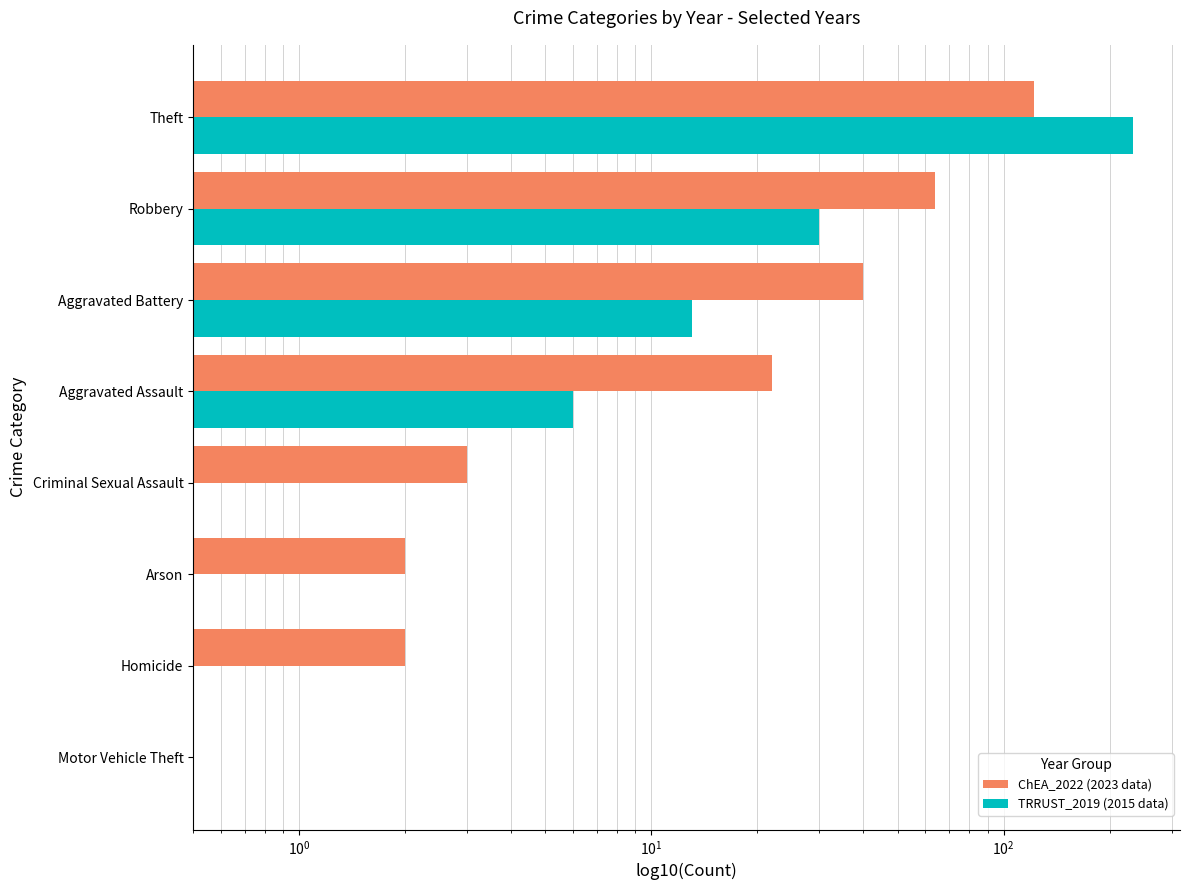

How many categories are shown in the chart?

8